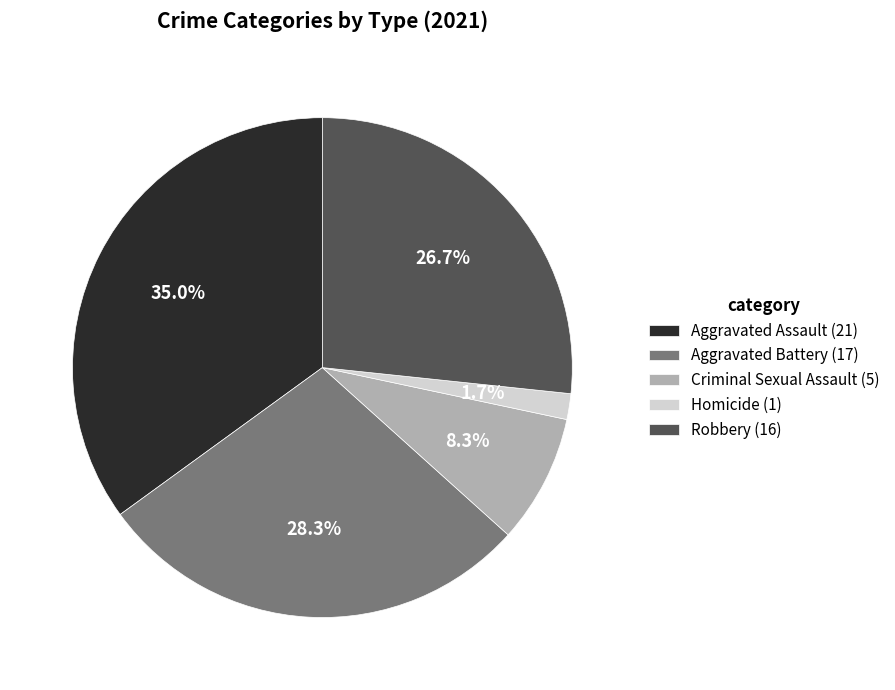

What percentage do Aggravated Battery and Homicide together represent?

30.0%